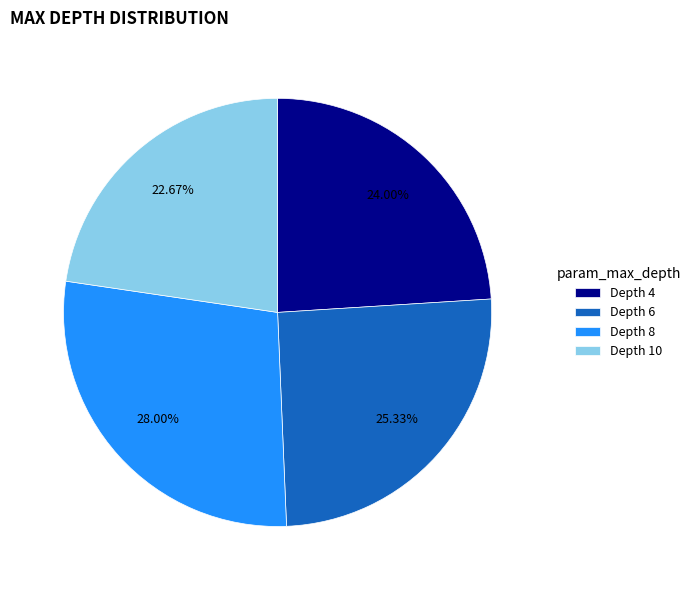

Which has a higher value, Depth 8 or Depth 4?

Depth 8